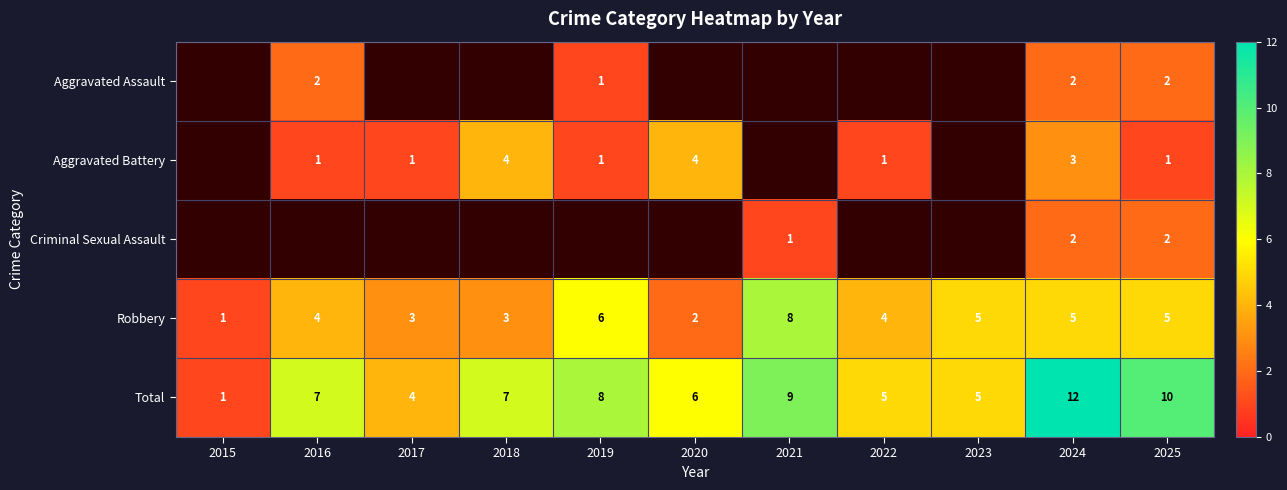

What is the minimum value shown in the chart?

1.0